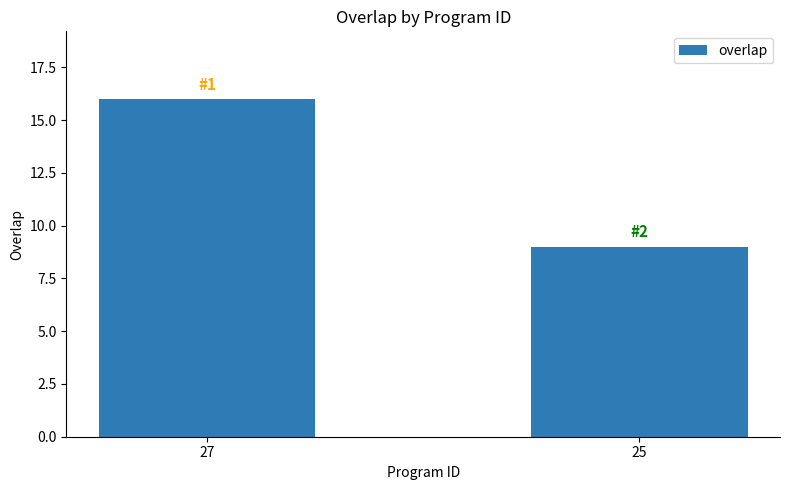

The chart shows a value of 10 at 27. True or false?

False